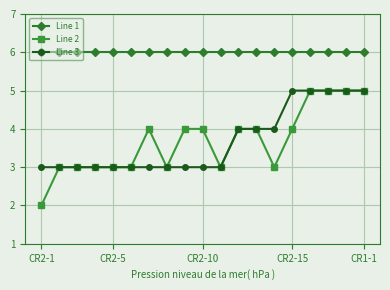

True or false: Line 1 and Line 2 intersect in this chart.

False